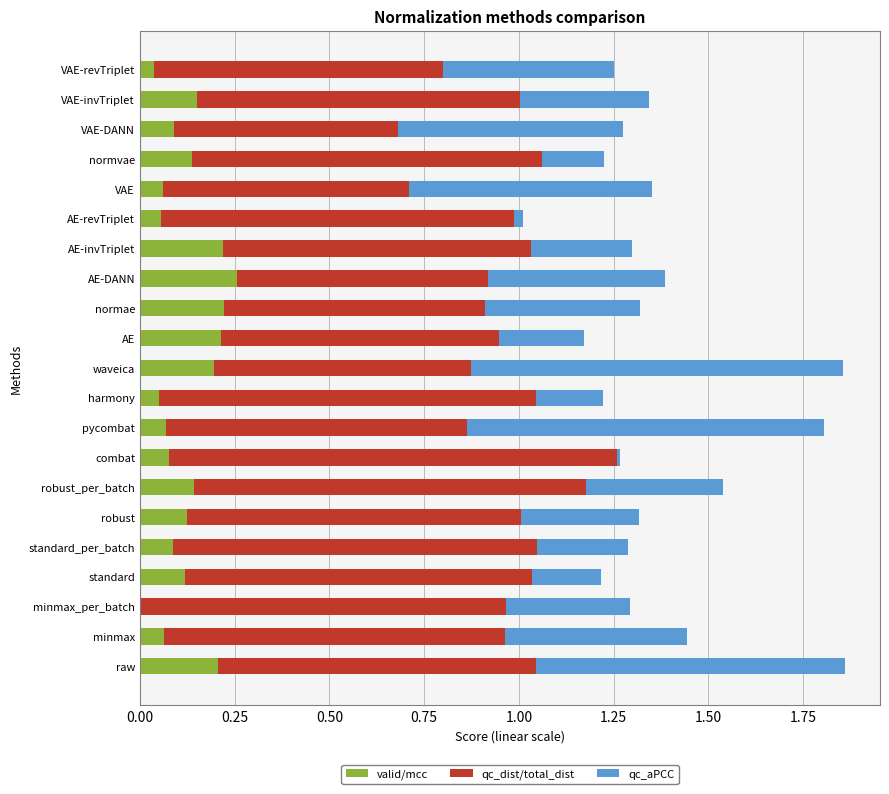

What is the total value across all series at waveica?

1.9